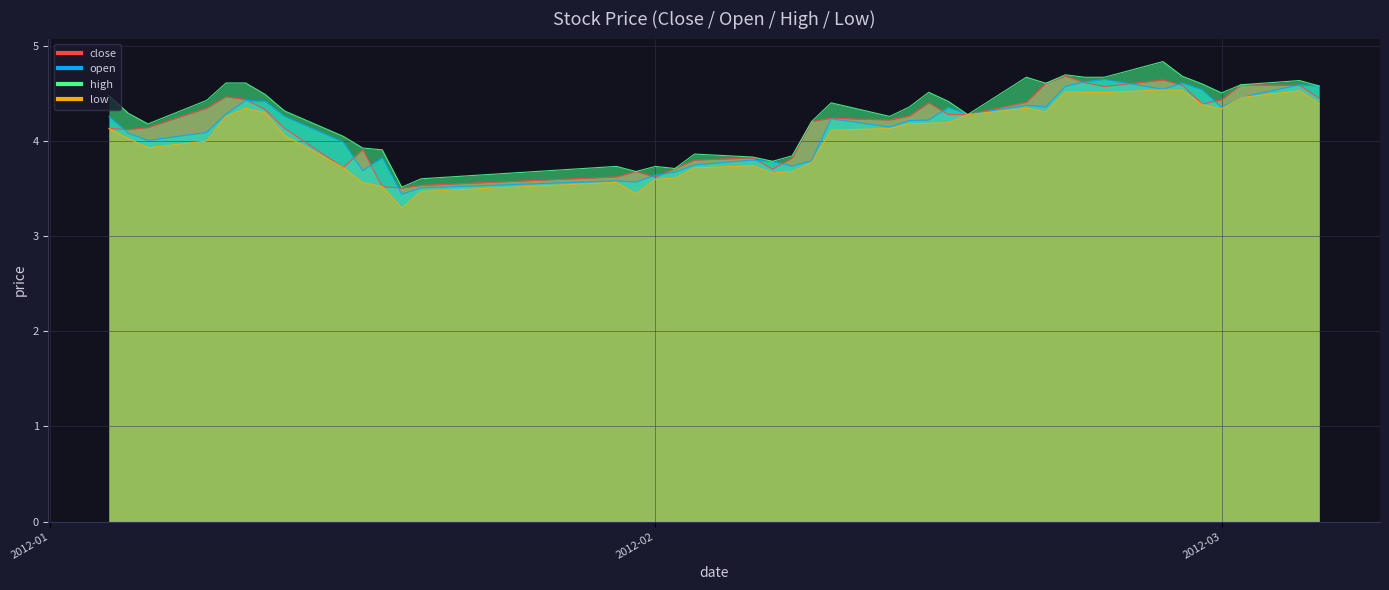

True or false: close and low intersect in this chart.

False